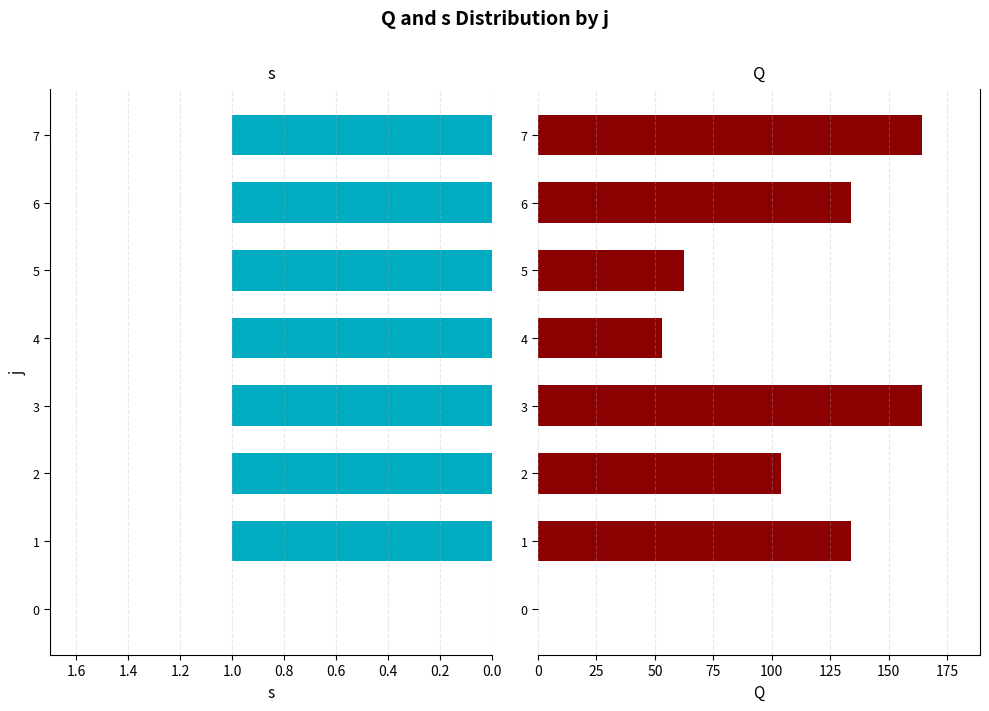

The s series shows 0.3 at 1. True or false?

False